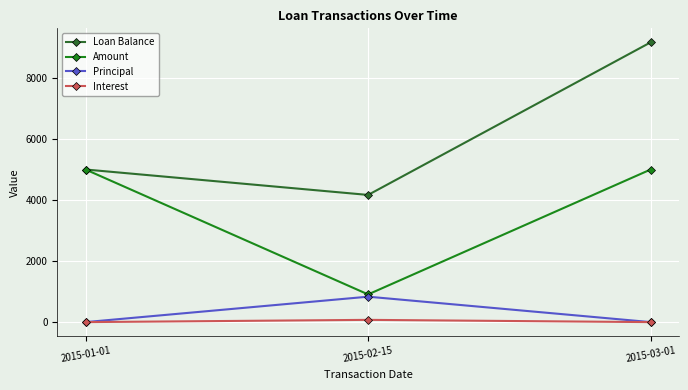

What is the greatest value displayed?

9166.7